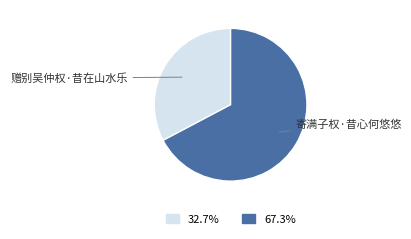

Is there a majority slice in this chart?

Yes